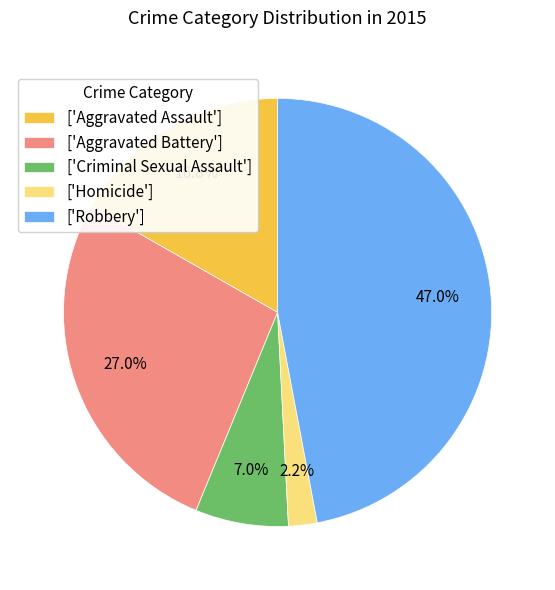

What is the ratio of the value at ['Criminal Sexual Assault'] to the value at ['Aggravated Assault']?

0.4